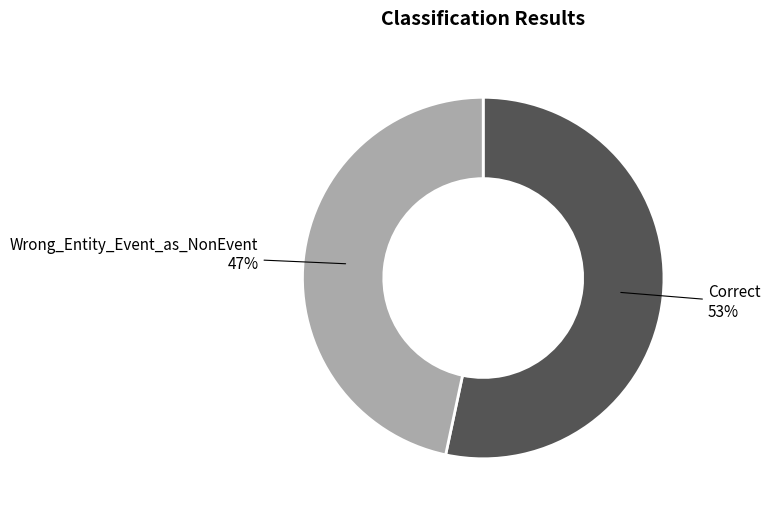

Which has a higher value, Correct or Wrong_Entity_Event_as_NonEvent?

Correct